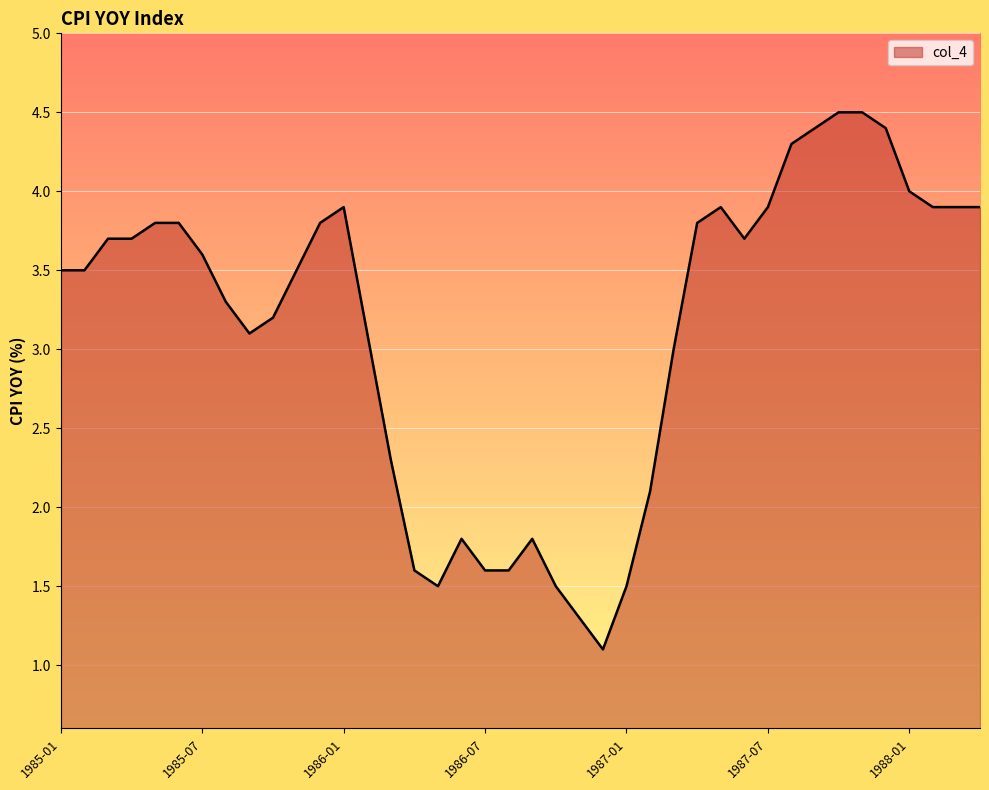

What is the difference between the maximum and minimum values?

3.4